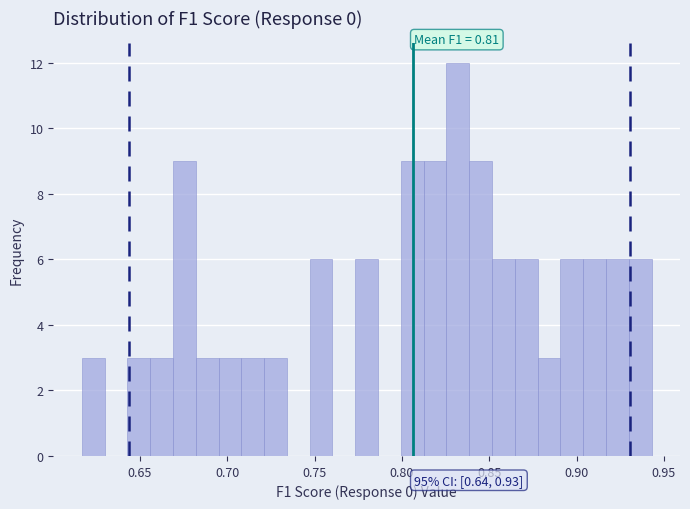

Read against the x-axis, roughly where is the centre of the tallest bar?

0.830